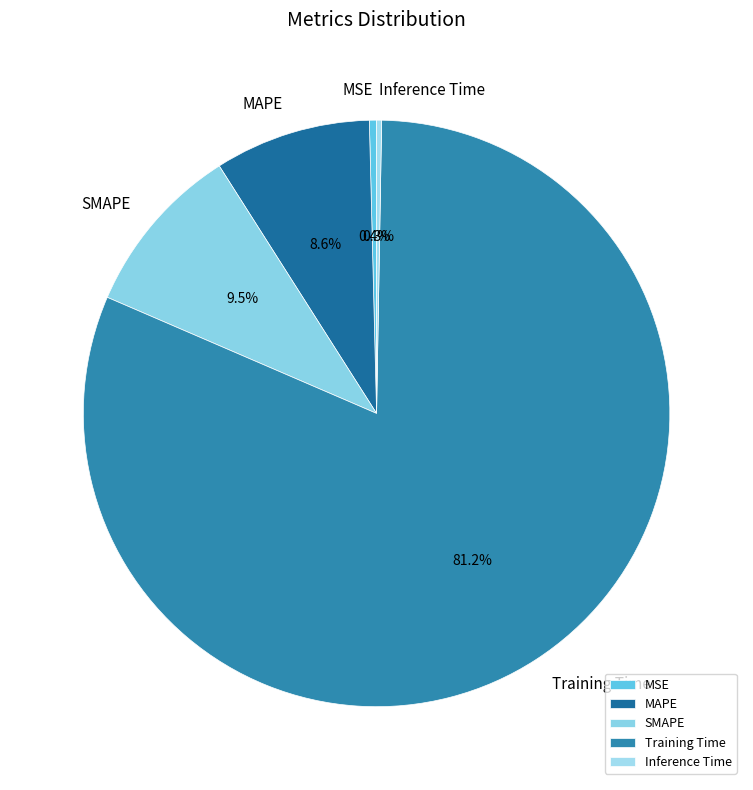

Is there a majority slice in this chart?

Yes